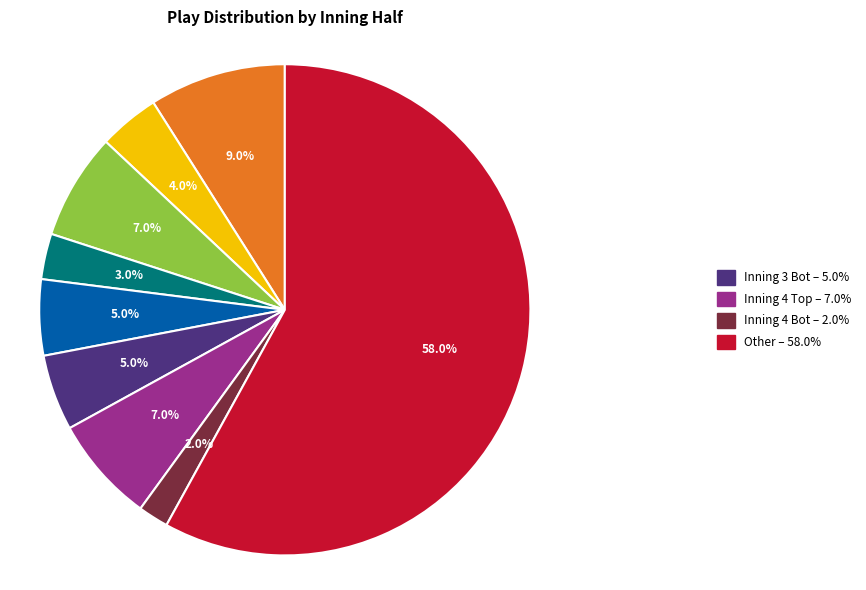

Is there any slice that represents more than half of the pie?

Yes